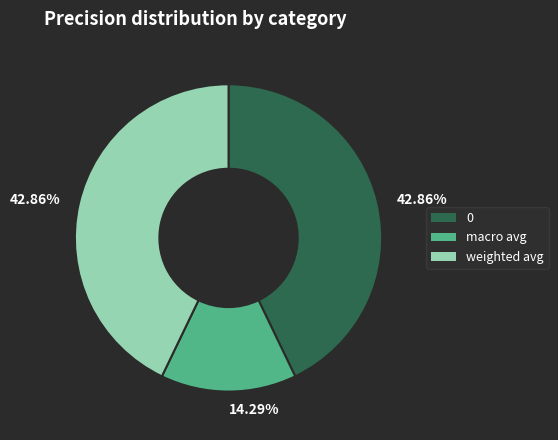

Which slice is the smallest?

macro avg